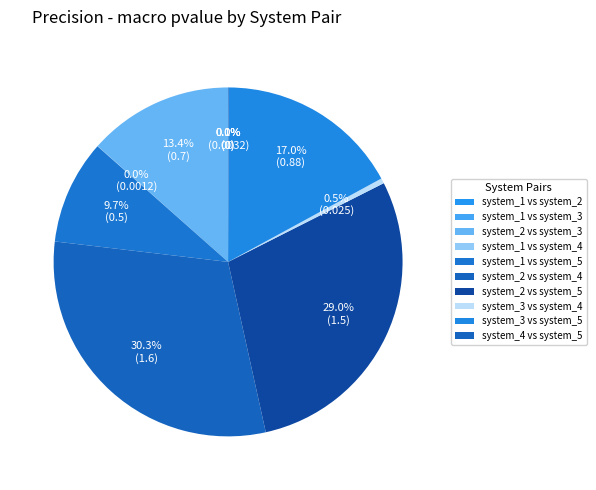

Is it true that ('system_2', 'system_5') is 29% of the pie?

True